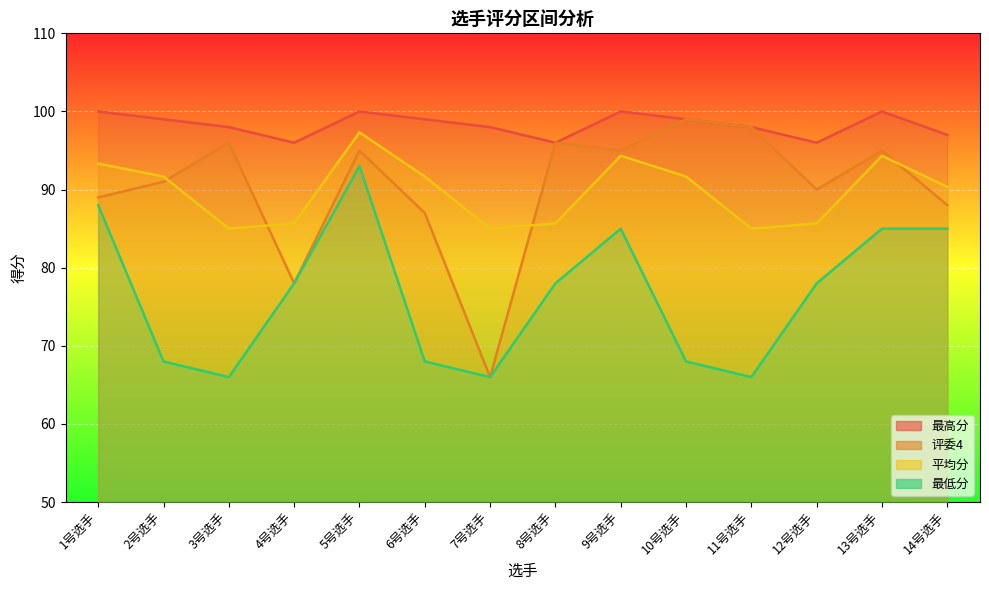

At how many categories does at least one series exceed 71?

14